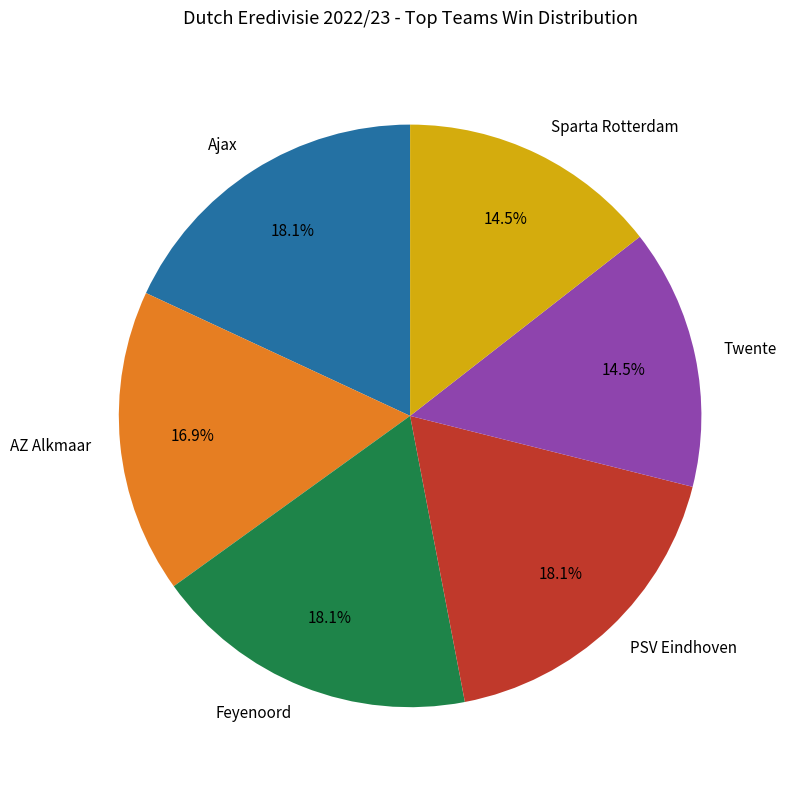

What percentage is NOT represented by AZ Alkmaar?

83.1%